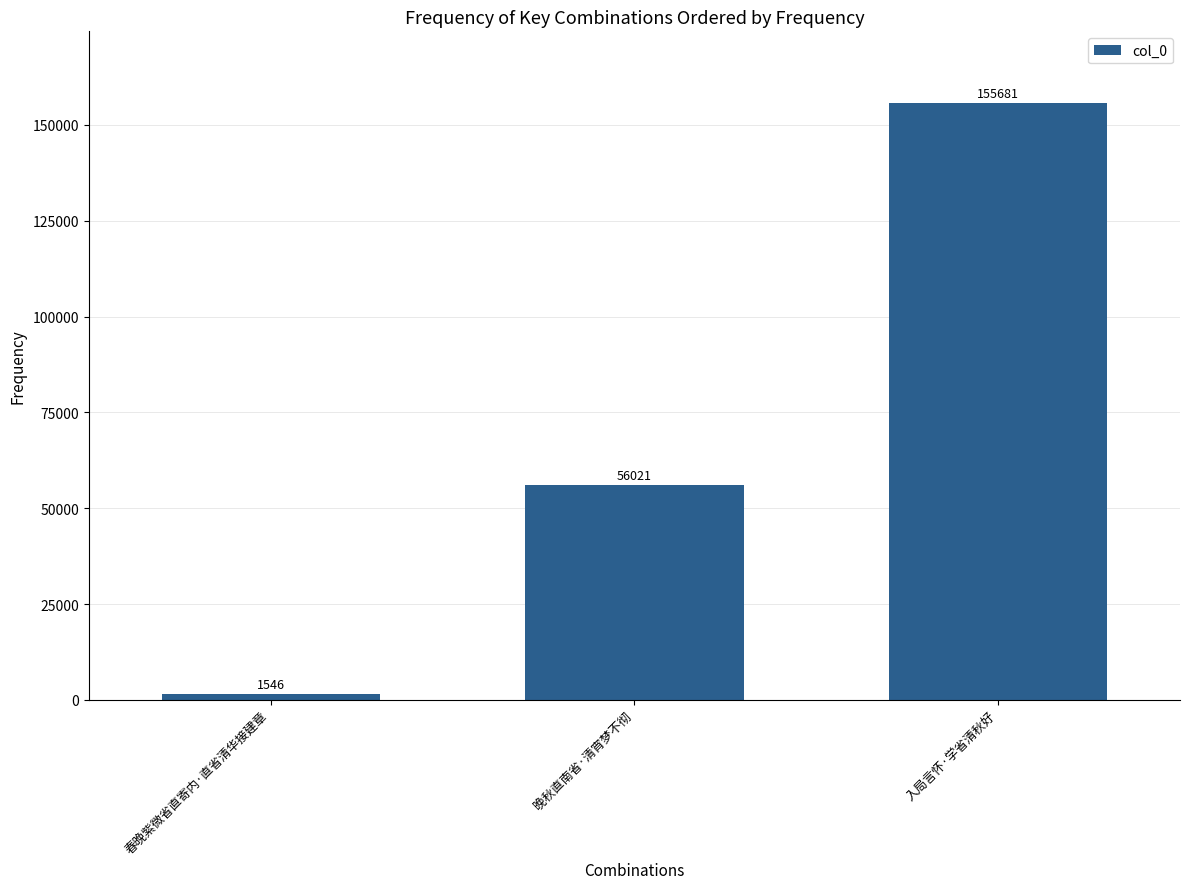

Which has a higher value, 入局言怀·学省清秋好 or 春晚紫微省直寄内·直省清华接建章?

入局言怀·学省清秋好